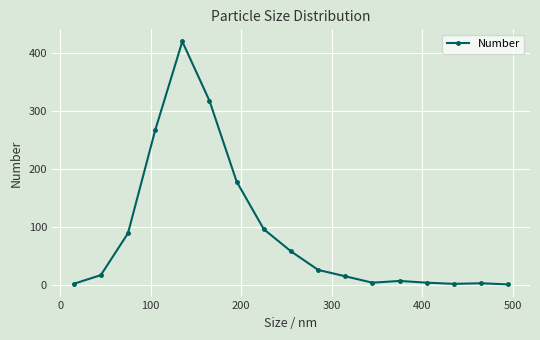

What is the sum of all values?

1504